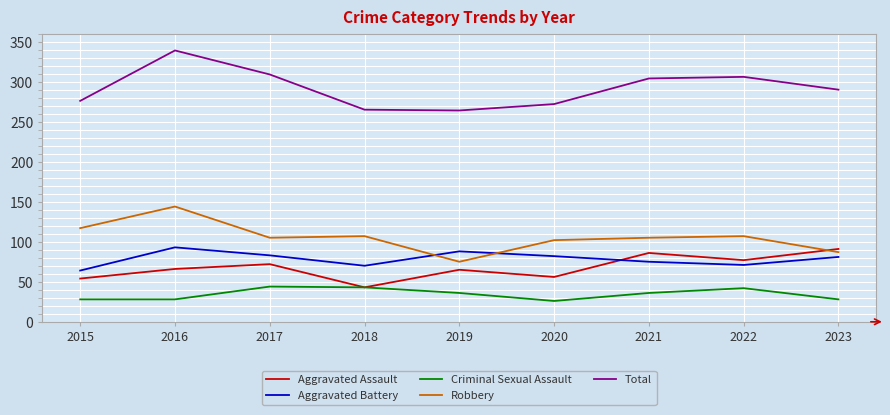

At how many categories does at least one series exceed 36?

9